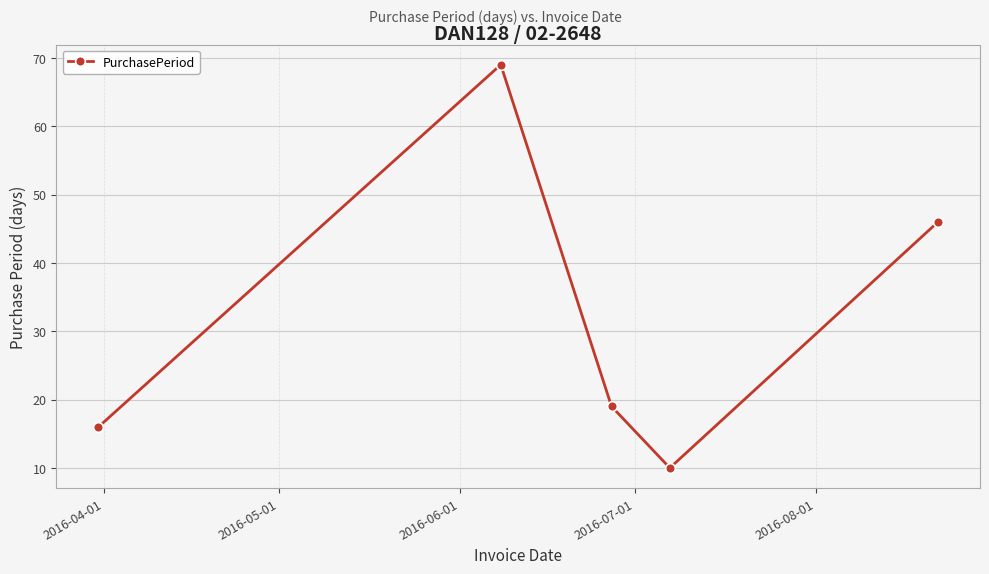

What is the minimum value shown in the chart?

10